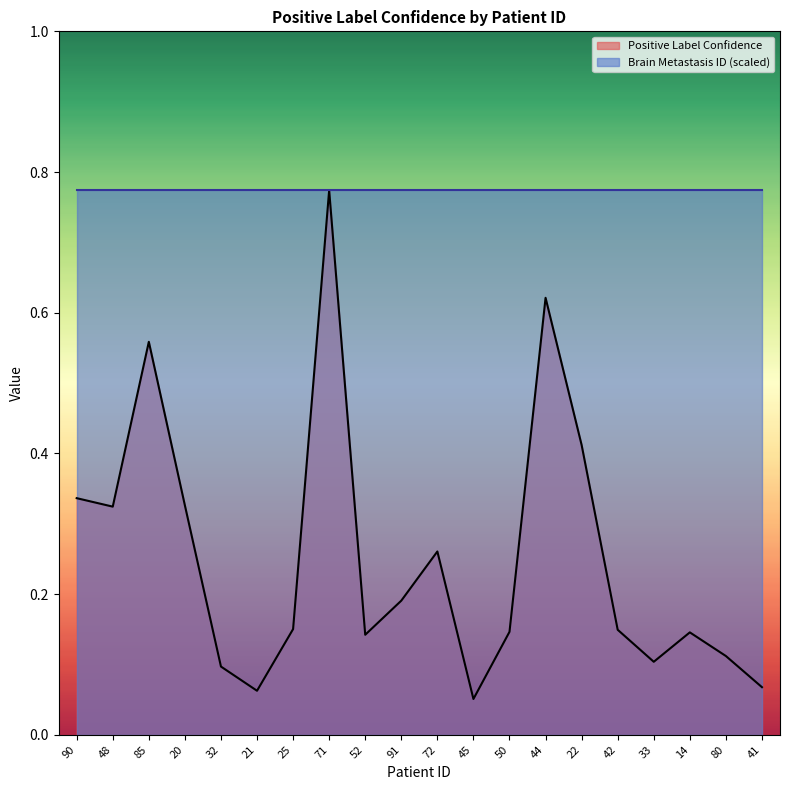

True or false: the data has more than 2 interior local peaks.

True